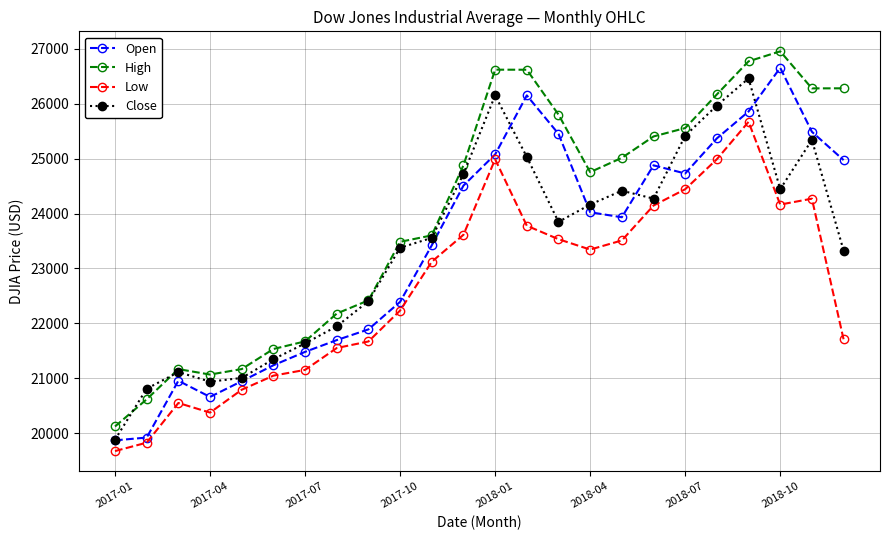

What is the value of the High point at the 1st from the left?

20125.6